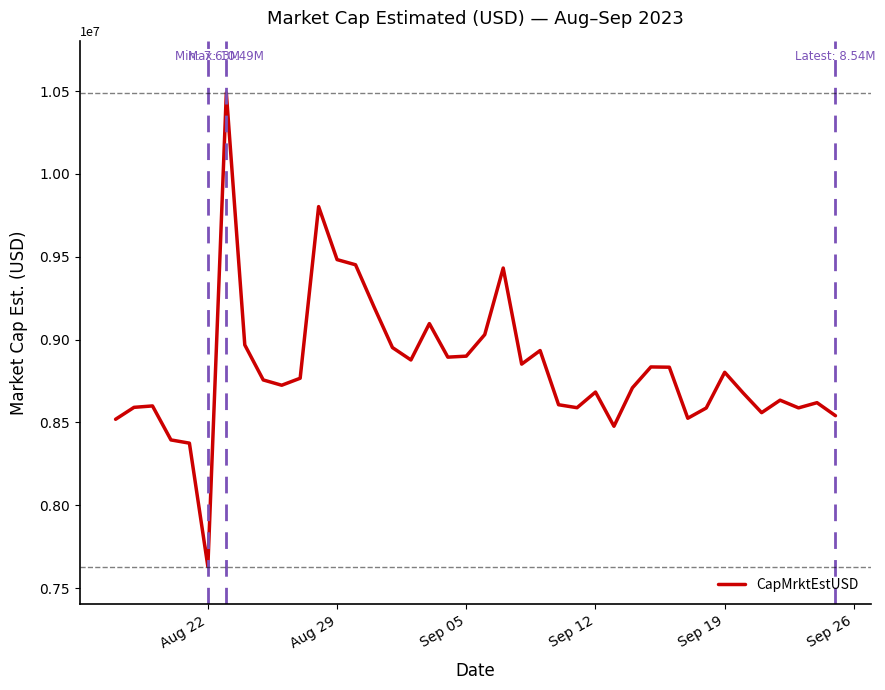

Is this an area chart (filled region under the line)?

No